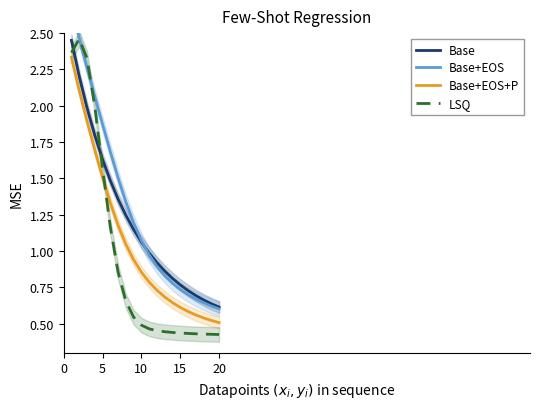

How many intersections are there between Base and LSQ?

2